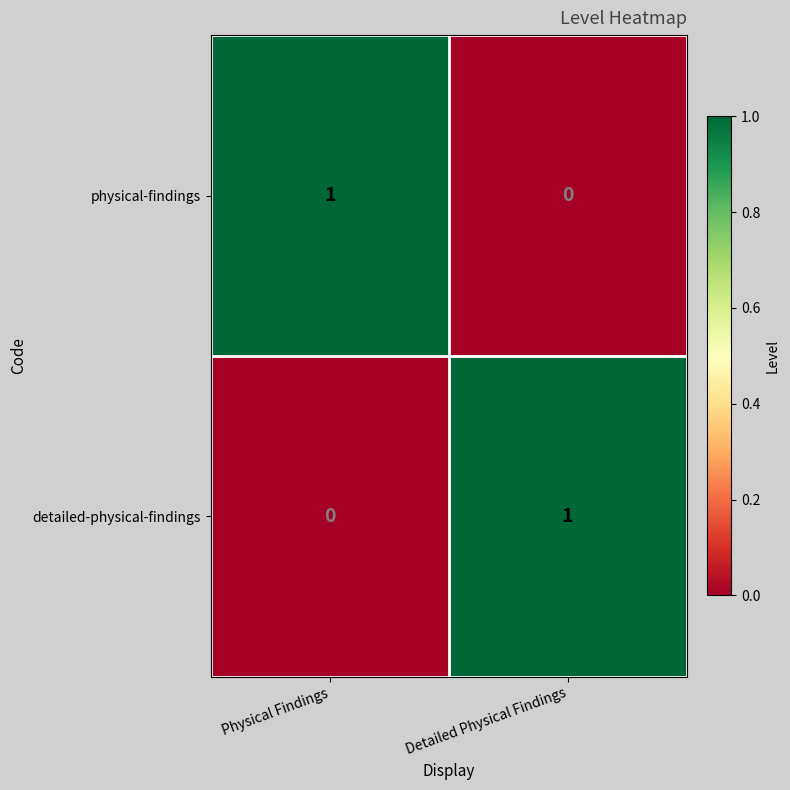

True or false: detailed-physical-findings has a value of 1 at Detailed Physical Findings.

True